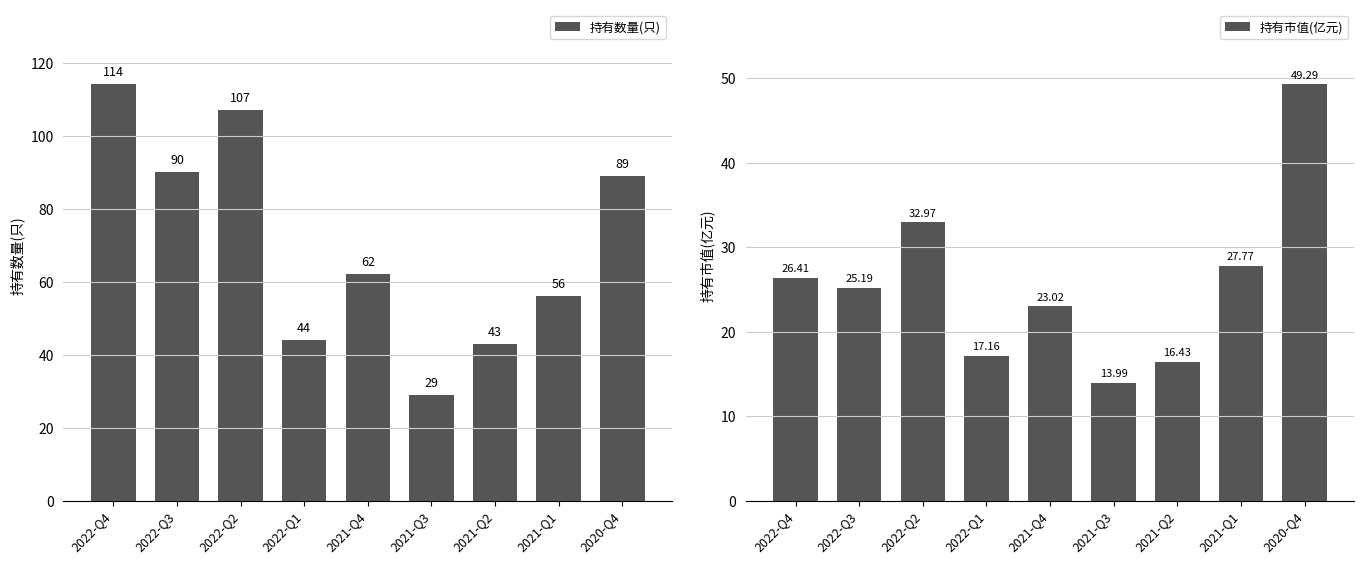

Rank the series by their maximum value, from lowest to highest.

持有市值(亿元), 持有数量(只)